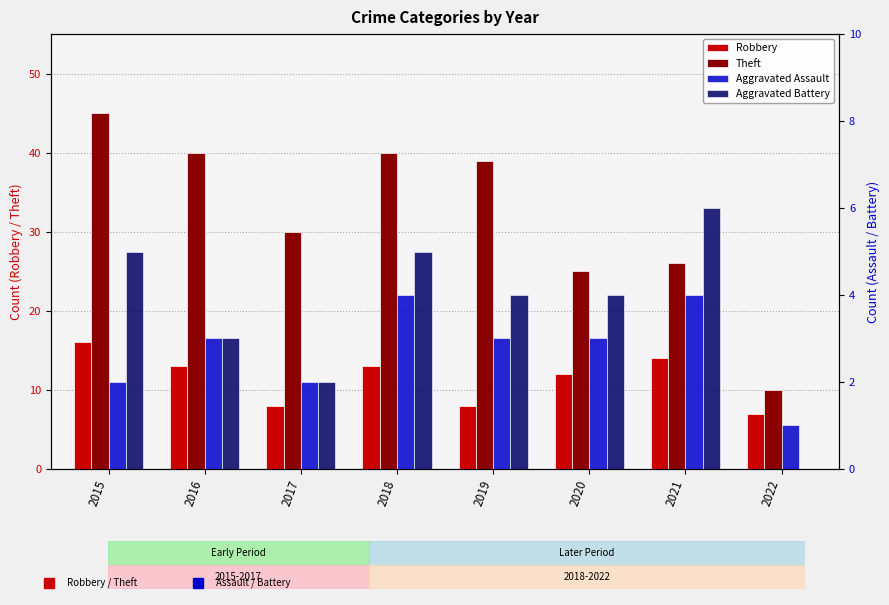

List the series in order of their peak value, lowest first.

Aggravated Assault, Aggravated Battery, Robbery, Theft